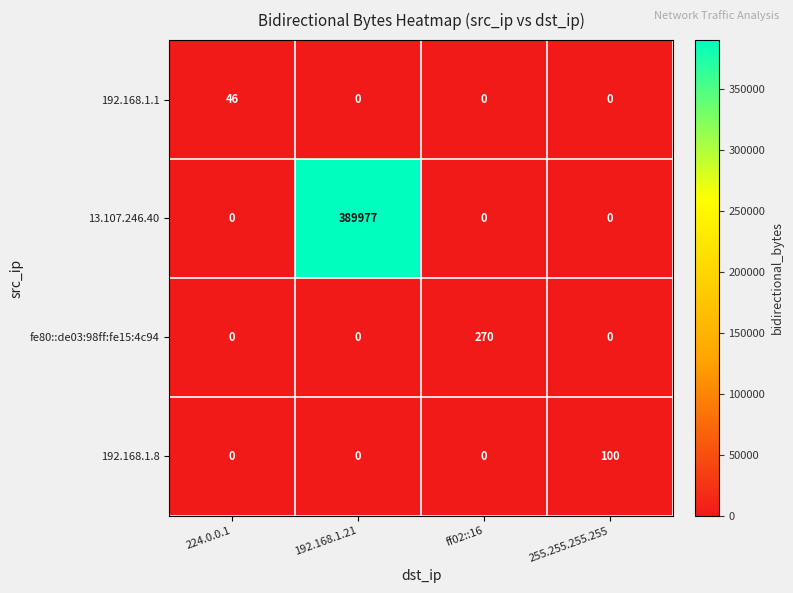

What is the sum of all fe80::de03:98ff:fe15:4c94 values?

270